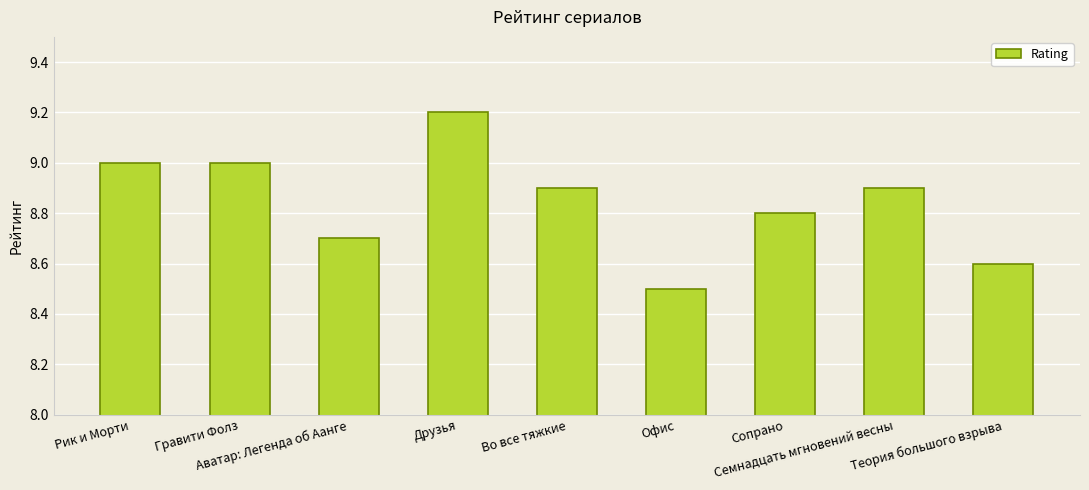

What is the ratio of the value at Семнадцать мгновений весны to the value at Аватар: Легенда об Аанге?

1.0